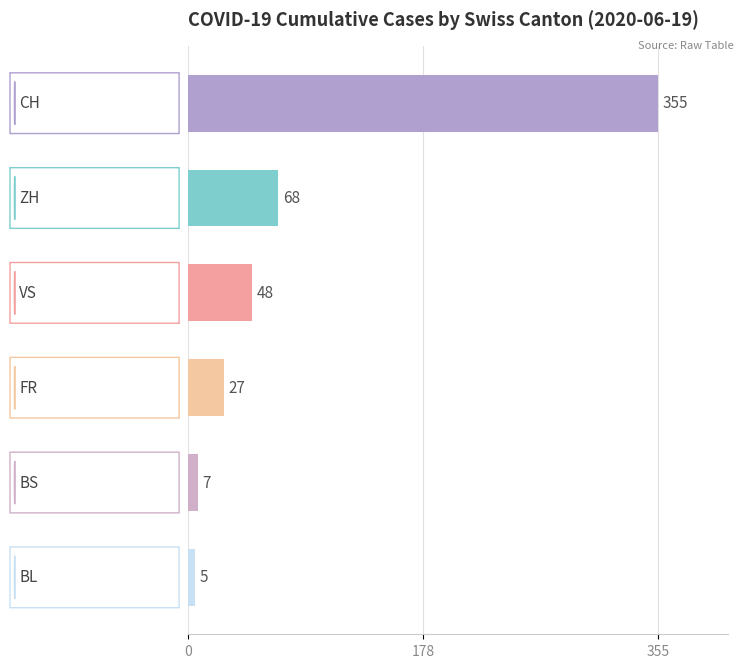

What is the smallest value displayed?

5